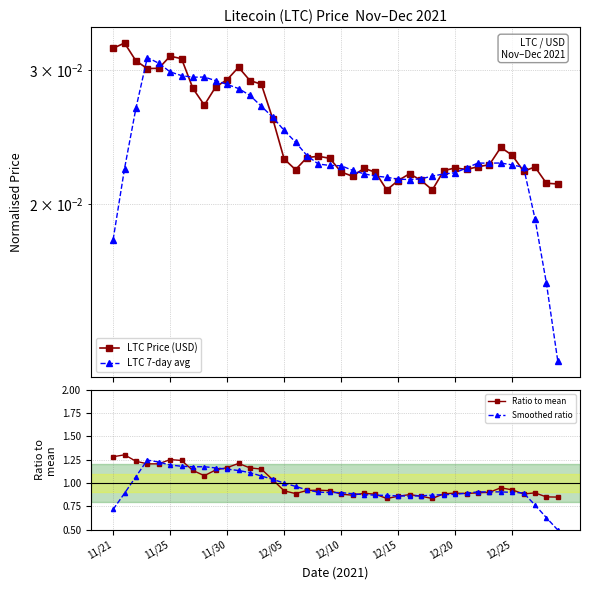

Is it true that LTC Price (USD) equals 0.0 at 14?

False